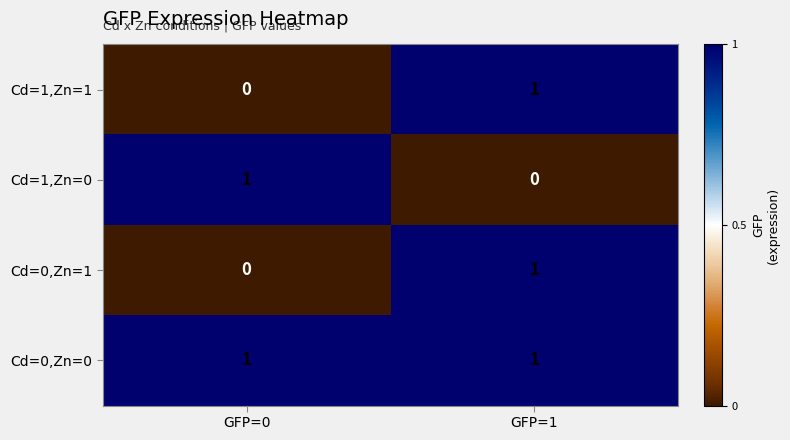

Which series has the largest total across all categories?

Cd=0,Zn=0